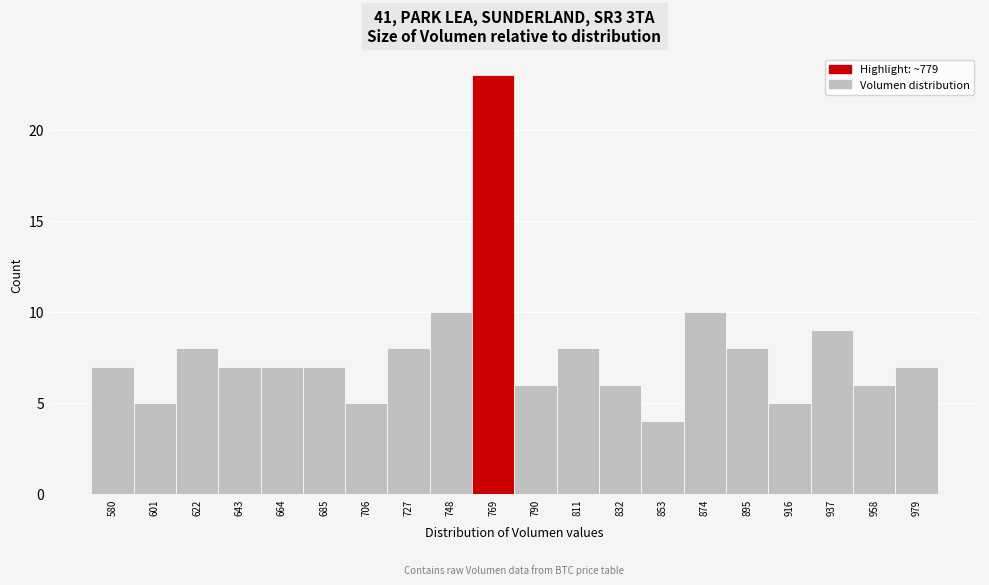

Reading left to right, list all the values displayed in this chart.

580=7	601=5	622=8	643=7	664=7	685=7	706=5	727=8	748=10	769=23	790=6	811=8	832=6	853=4	874=10	895=8	916=5	937=9	958=6	979=7